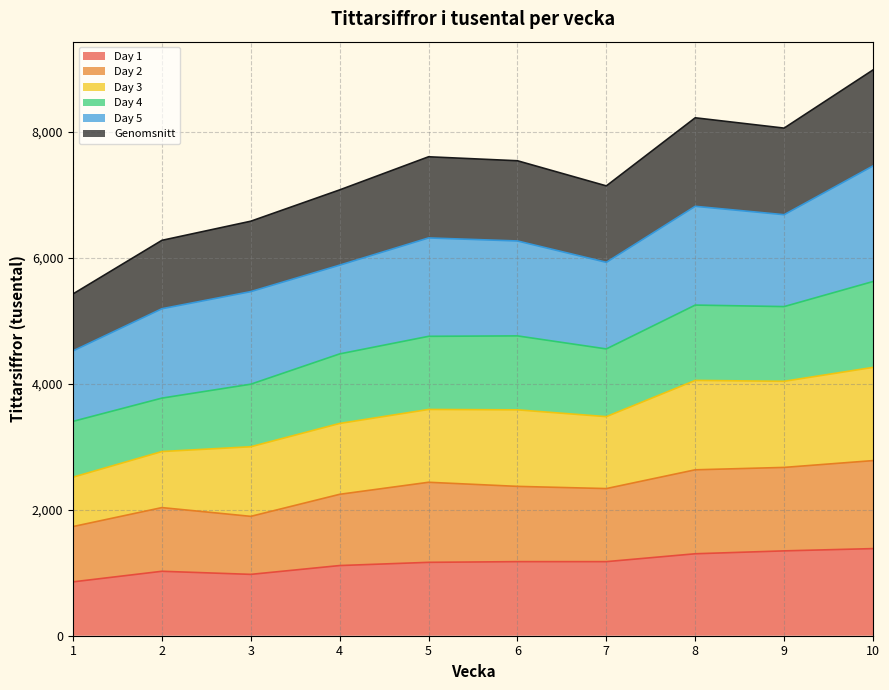

Which has a higher value, 9 or 4?

9